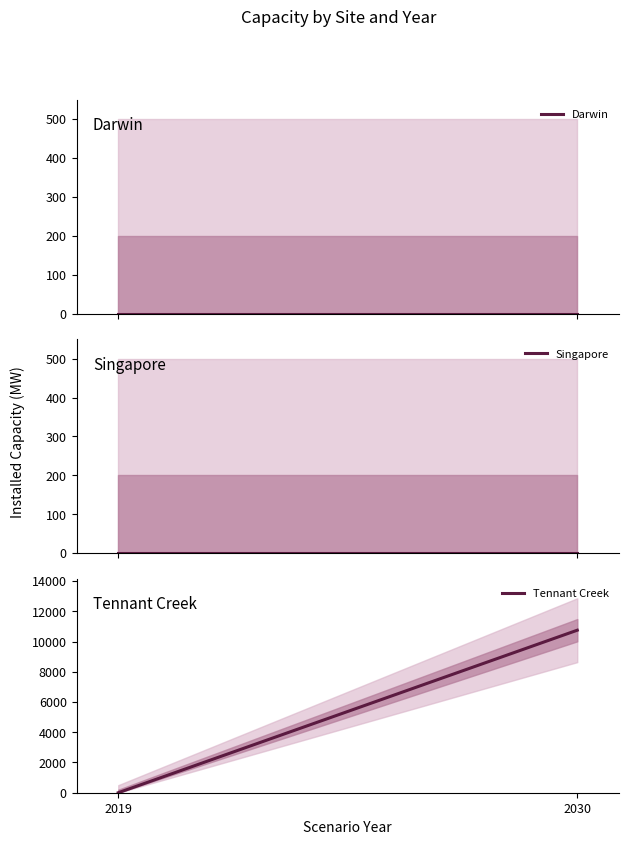

At how many categories does at least one series exceed 9907?

1